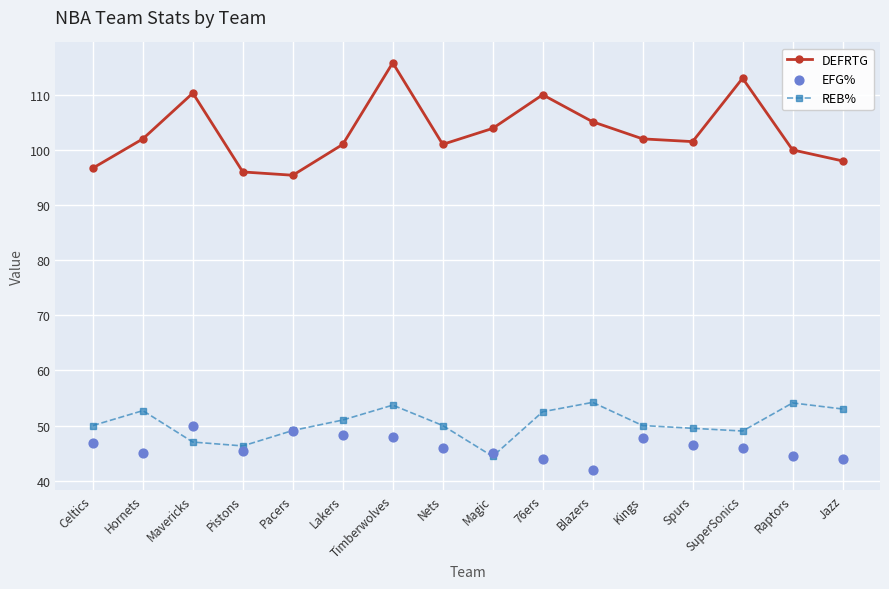

What are all the series names shown in the legend?

DEFRTG, REB%, EFG%